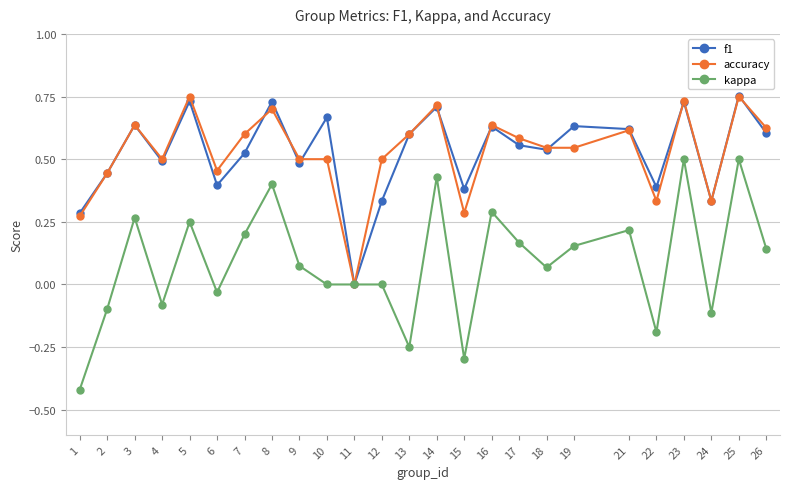

Which series has the widest spread of values?

kappa